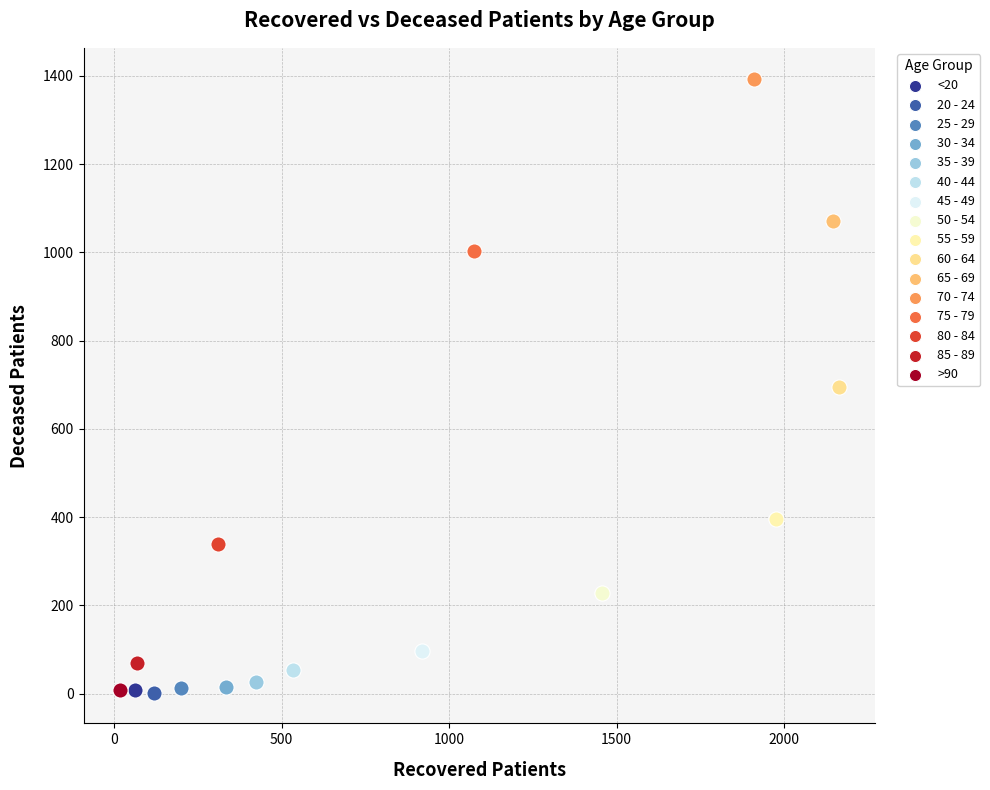

What are all the series names shown in the legend?

<20, 20 - 24, 25 - 29, 30 - 34, 35 - 39, 40 - 44, 45 - 49, 50 - 54, 55 - 59, 60 - 64, 65 - 69, 70 - 74, 75 - 79, 80 - 84, 85 - 89, >90